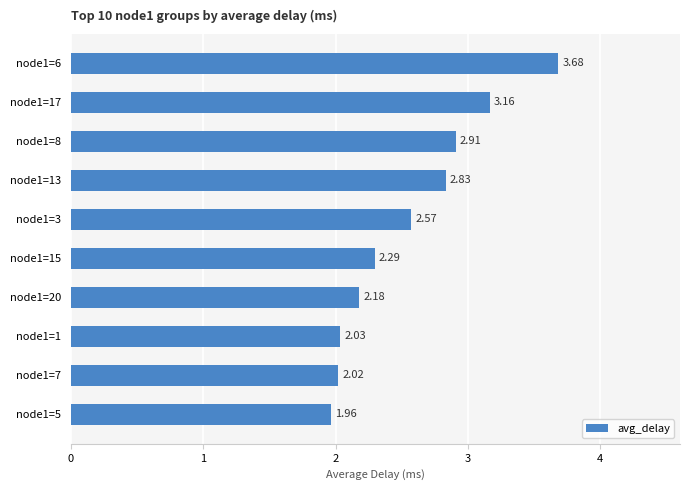

Between node1=17 and node1=1, which is larger?

node1=17